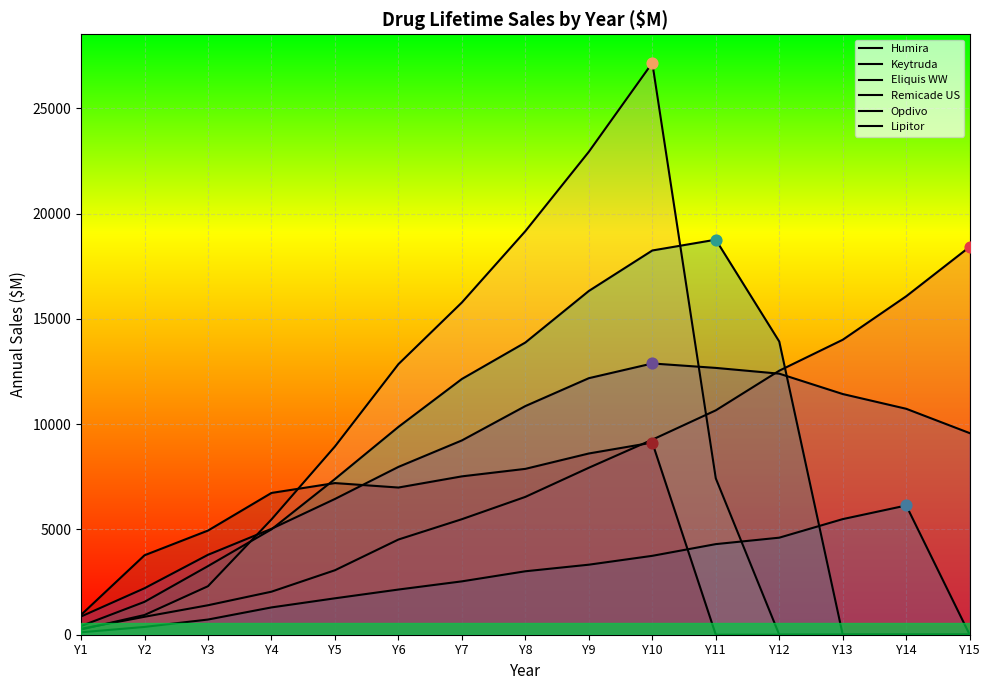

What is the total value across all series at Y14?

32950